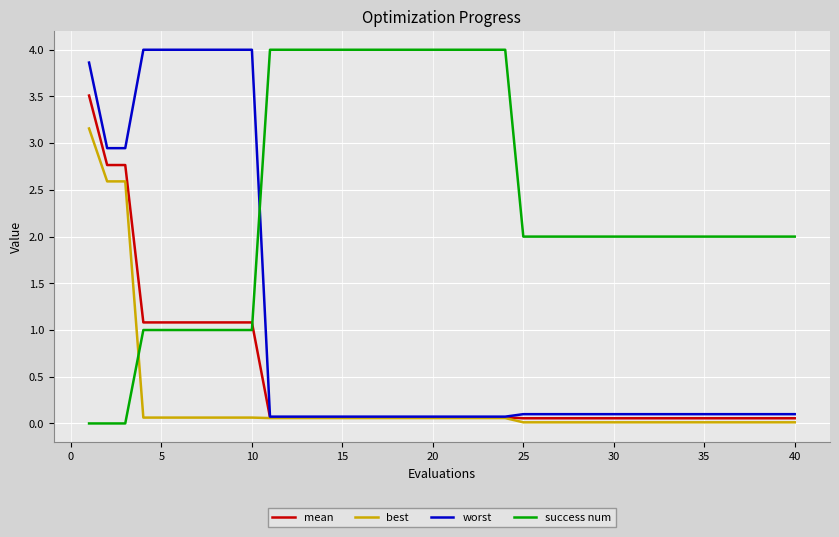

What is the highest value of the best series?

3.2